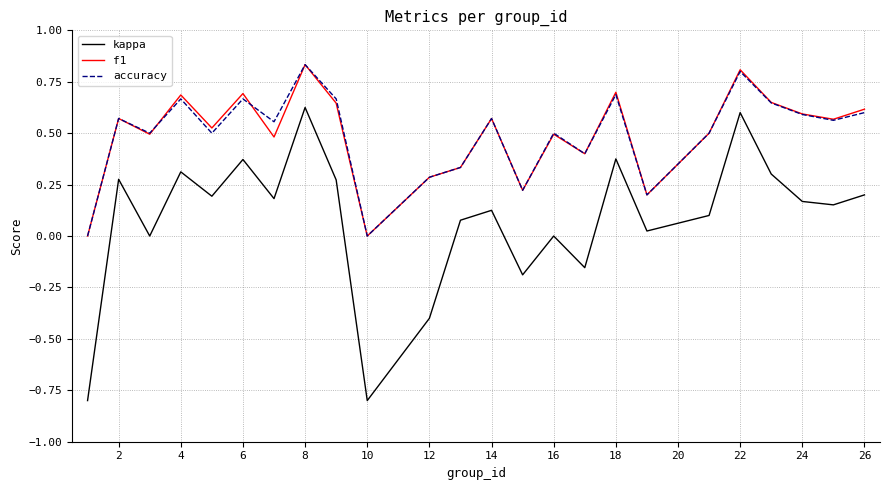

What is the minimum value shown in the chart?

-0.8